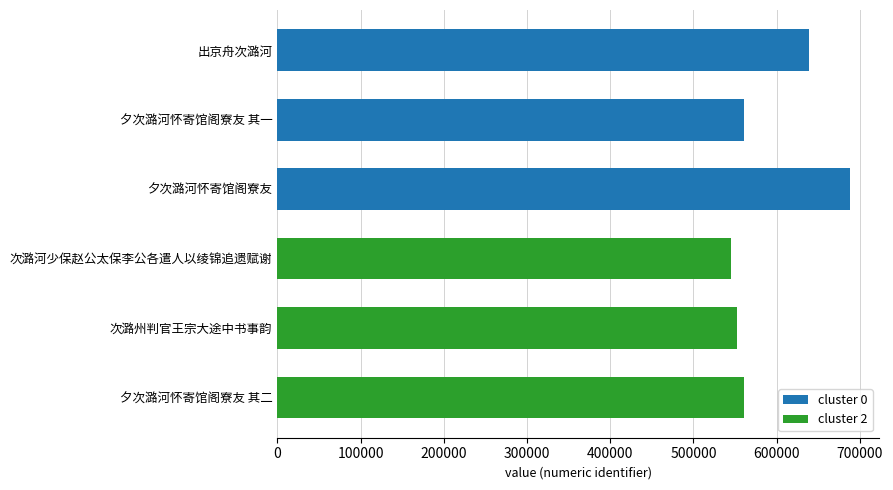

What is the label of the 5th bar from the top?

次潞州判官王宗大途中书事韵